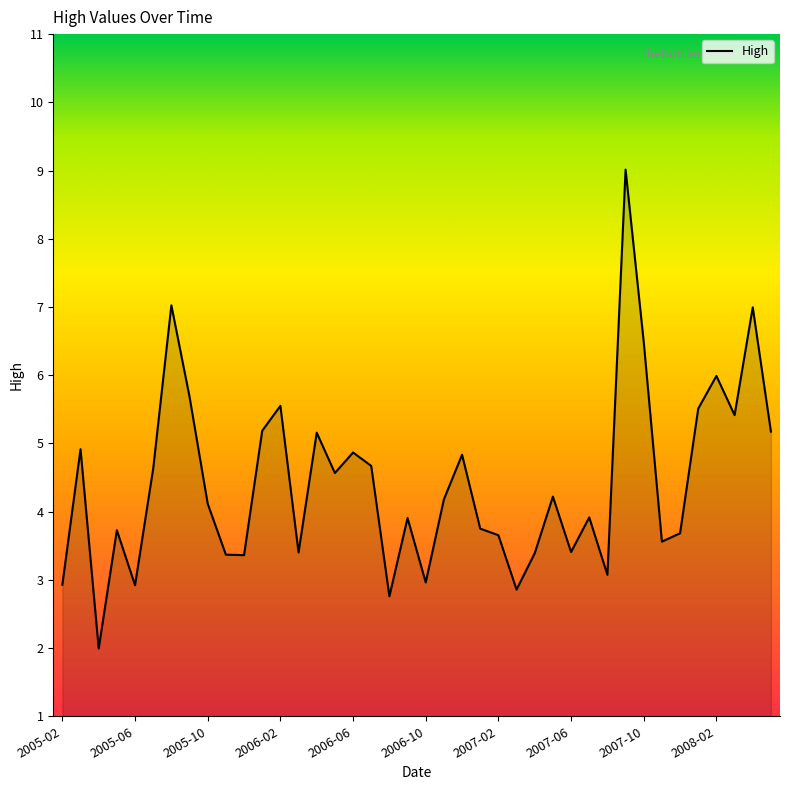

What is the difference between the maximum and second lowest values?

6.3